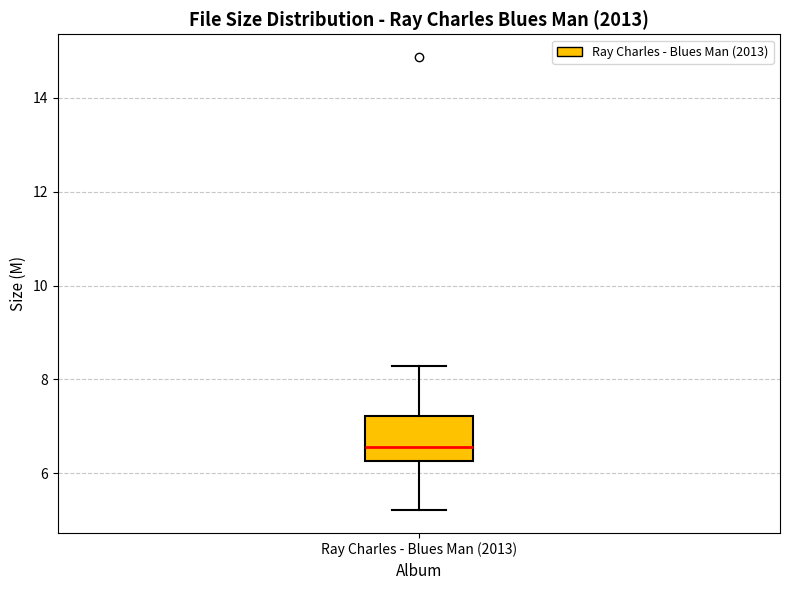

Read this box plot against the y-axis: the position of the median line, the range covered by the box, and the ends of both whiskers. The values are not printed on the chart, so give them approximately, as read against the axis.

median 6.6, box 6.2 to 7.2, whiskers 5.2 to 8.2